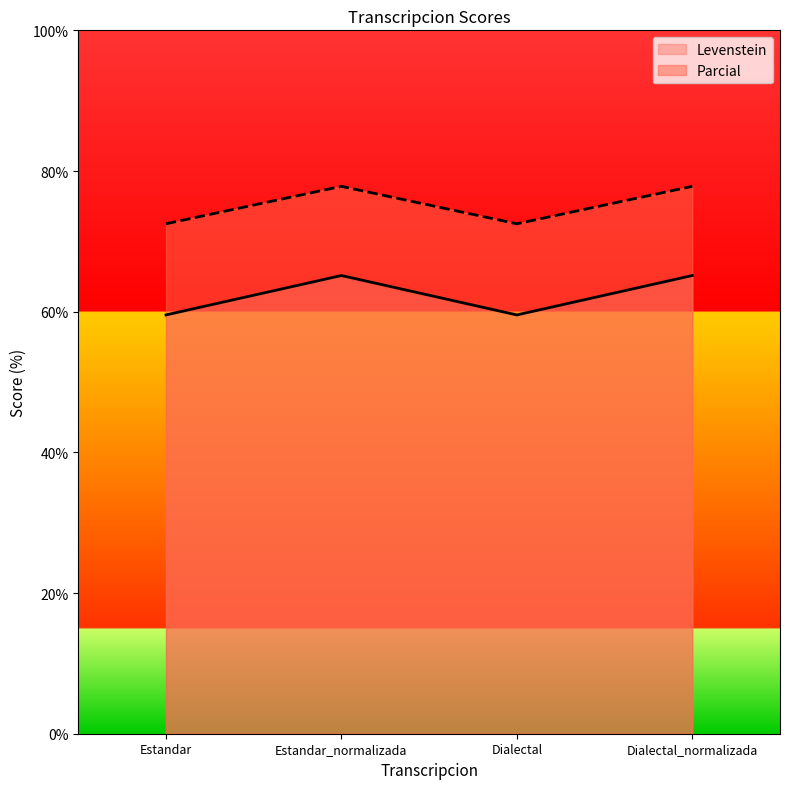

What is the approximate value of Levenstein at Estandar?

59.5